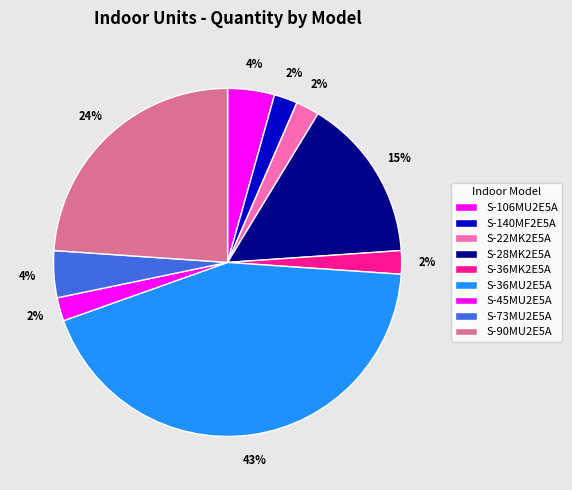

What is the largest slice in the pie chart?

S-36MU2E5A